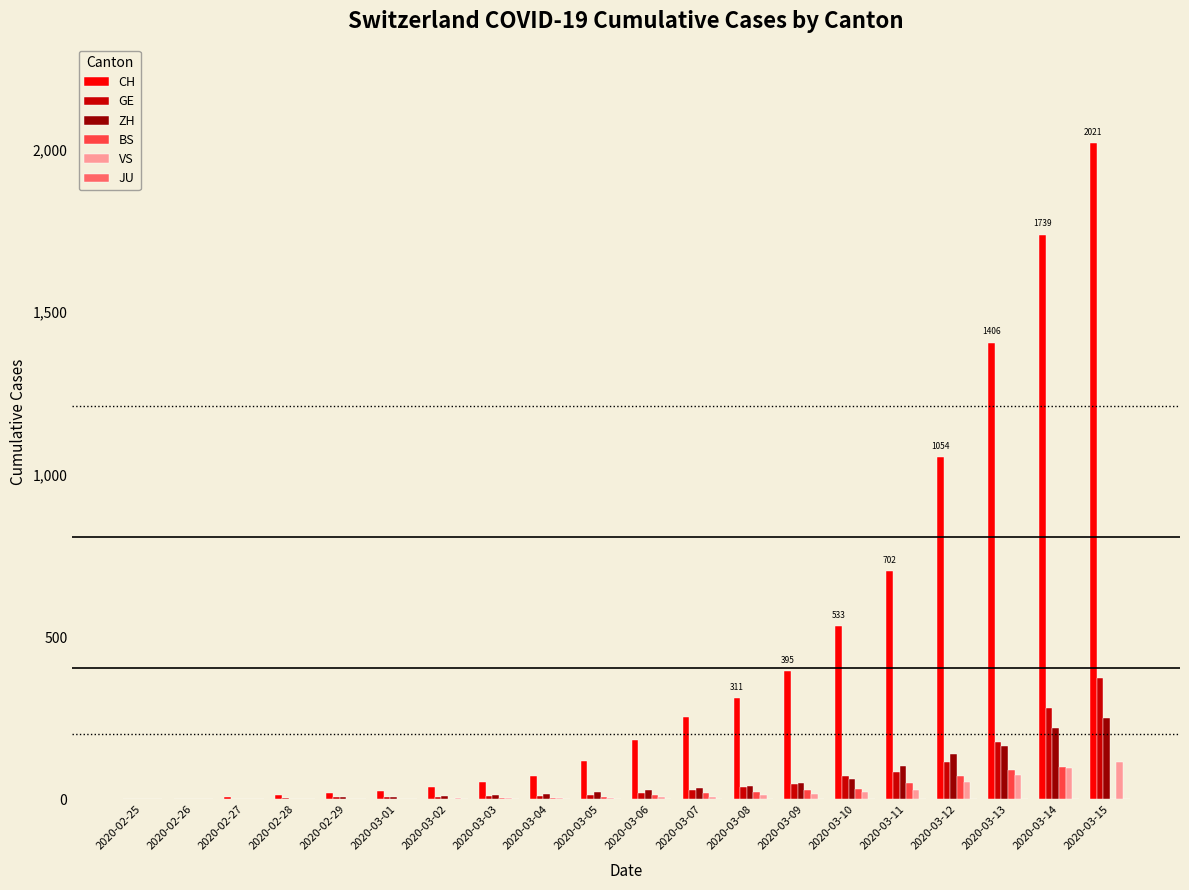

What is the maximum value for CH?

2021